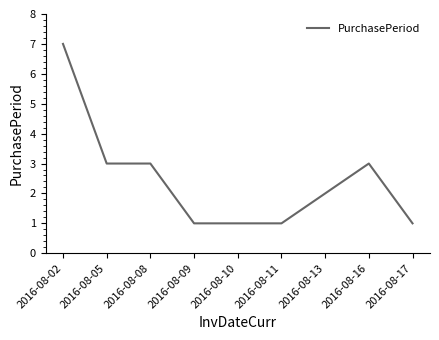

Between 2016-08-08 and 2016-08-10, which is larger?

2016-08-08